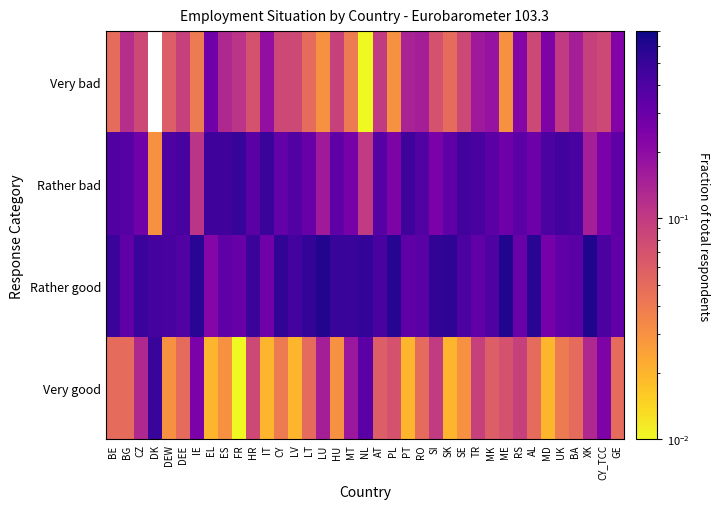

True or false: Rather bad has a value of 0.5 at SE.

True